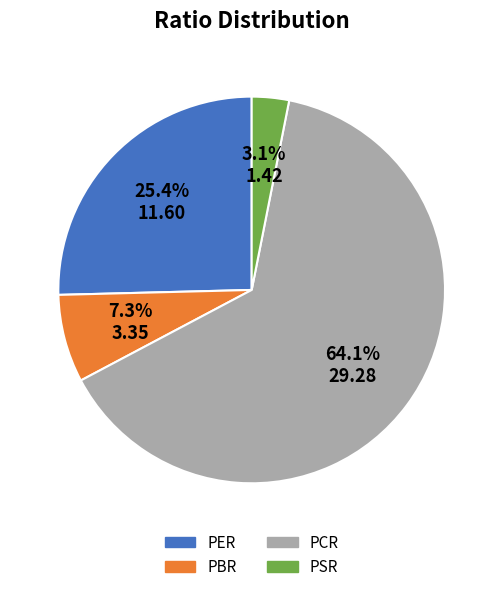

What percentage is the PER slice, to the nearest percent?

25%